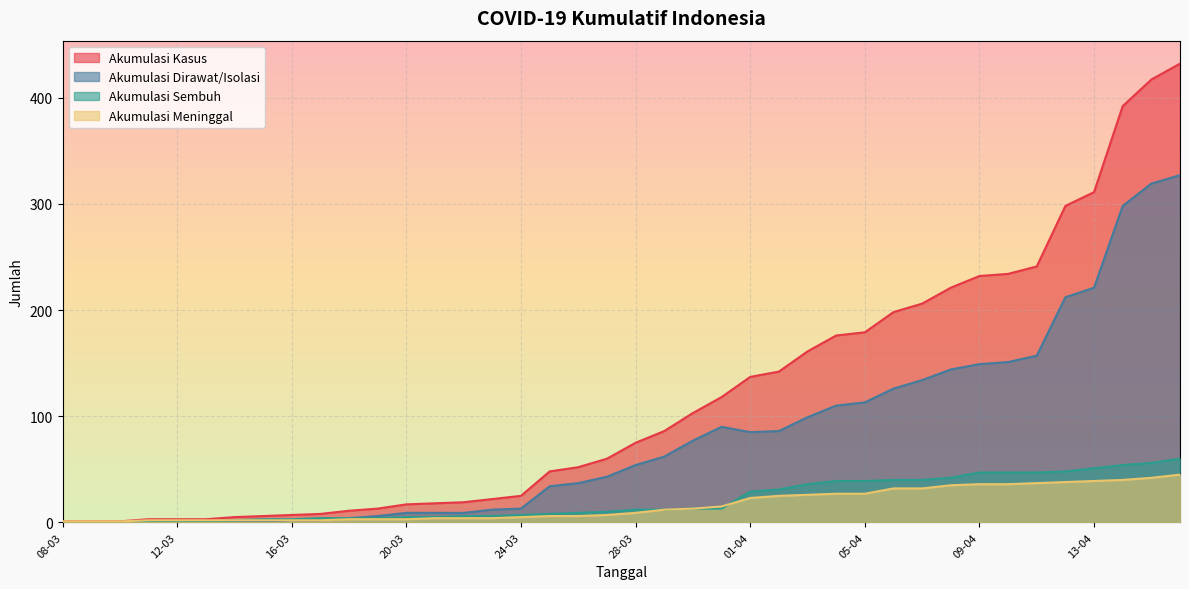

True or false: AKUMULASI_MENINGGAL and AKUMULASI_DIRAWAT_OR_ISOLASI intersect in this chart.

False